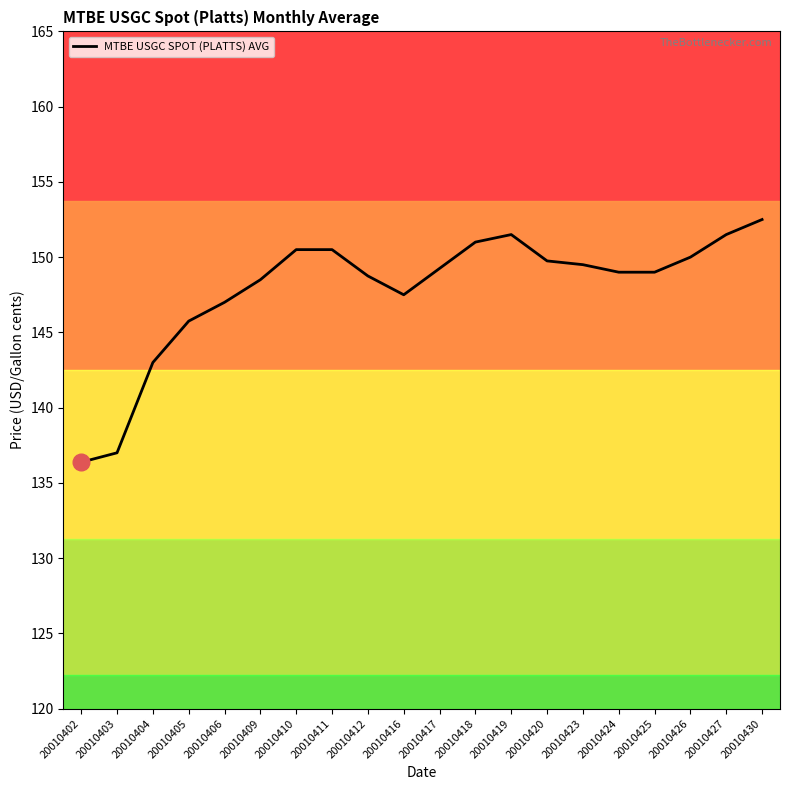

Where does the data first go above 149?

20010410